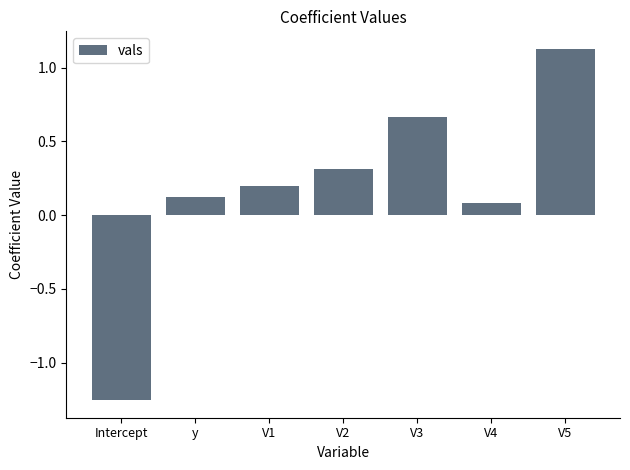

The chart shows a value of -0.8 at Intercept. True or false?

False